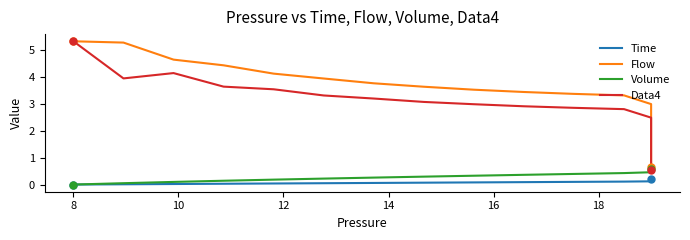

How many values in the Data4 series exceed 2?

13